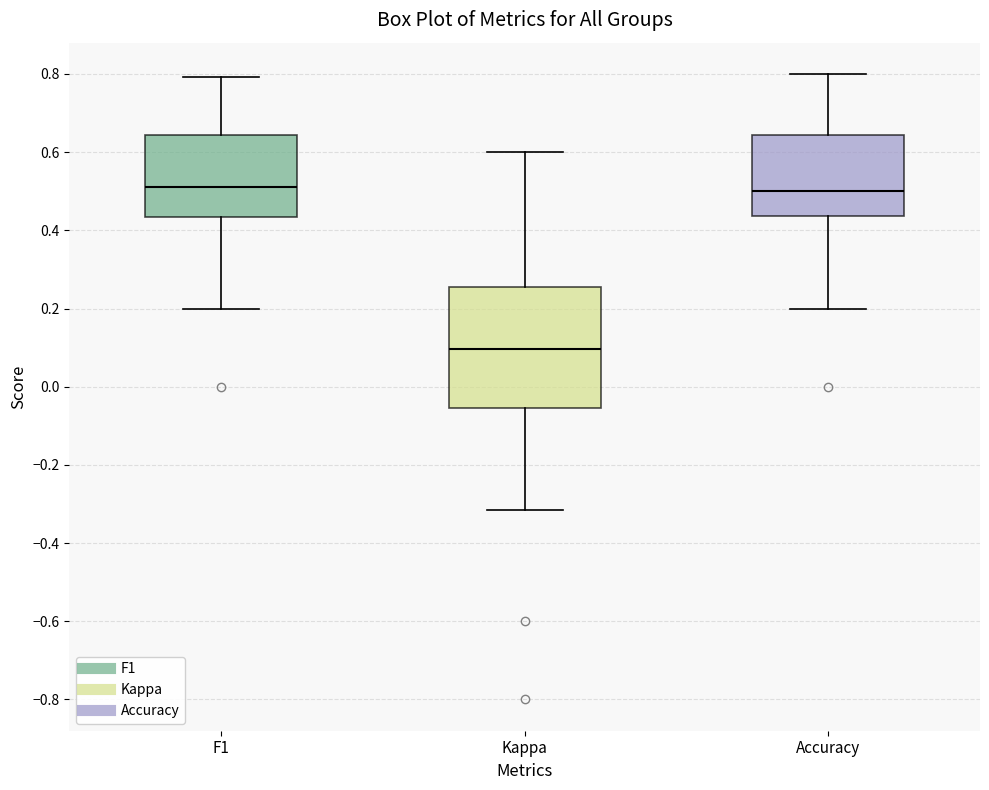

Which box is the tallest, from its lower edge to its upper edge?

Kappa